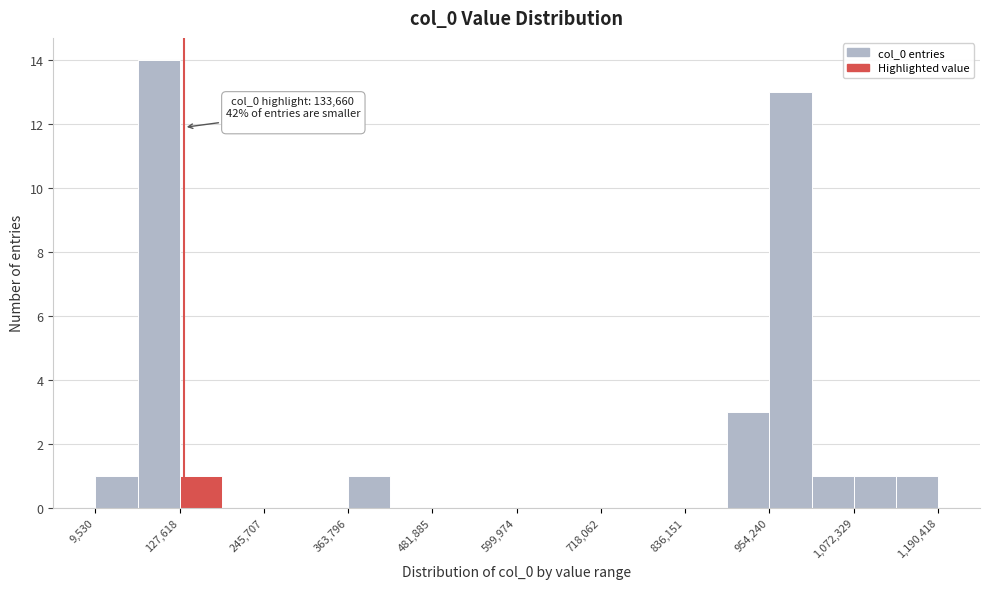

Around what value on the x-axis is the tallest bar? Give the approximate position of its centre, as read against the axis.

100000